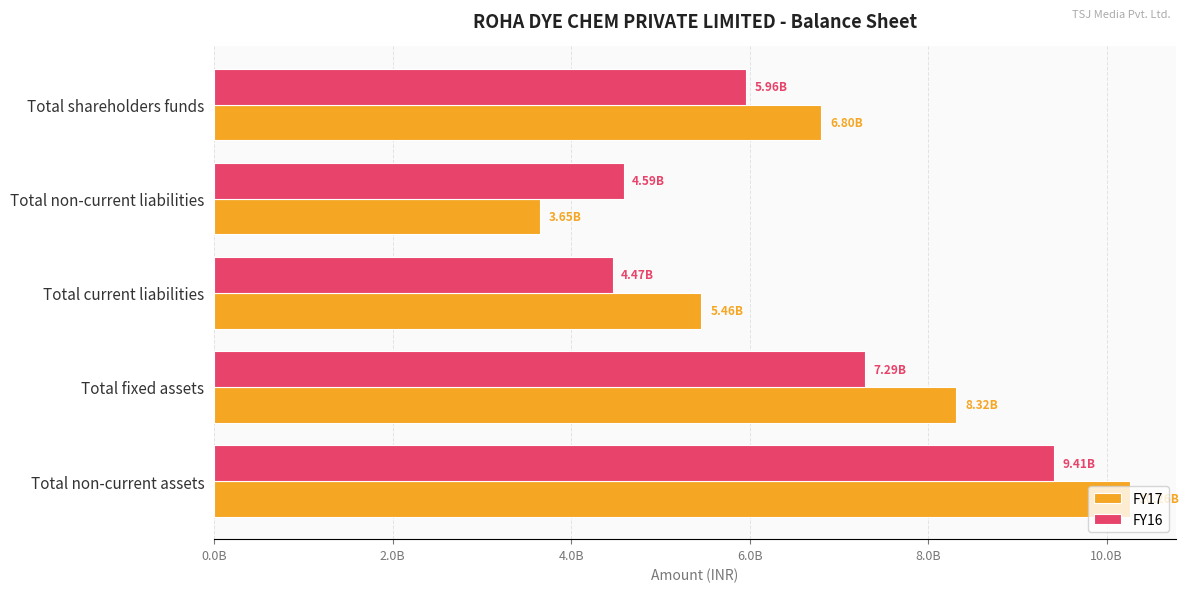

At how many categories does at least one series exceed 7908129413?

2